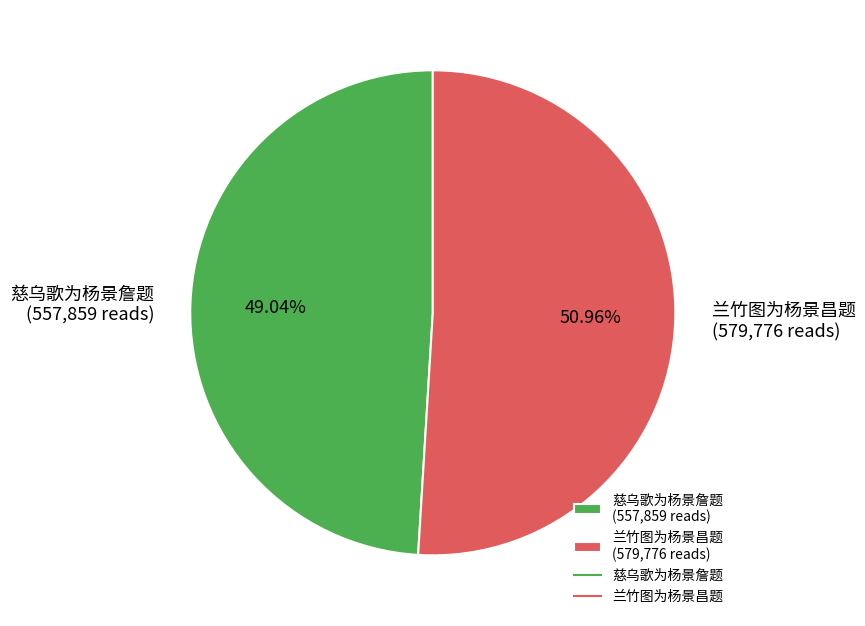

Rank the categories by value from highest to lowest.

兰竹图为杨景昌题, 慈乌歌为杨景詹题